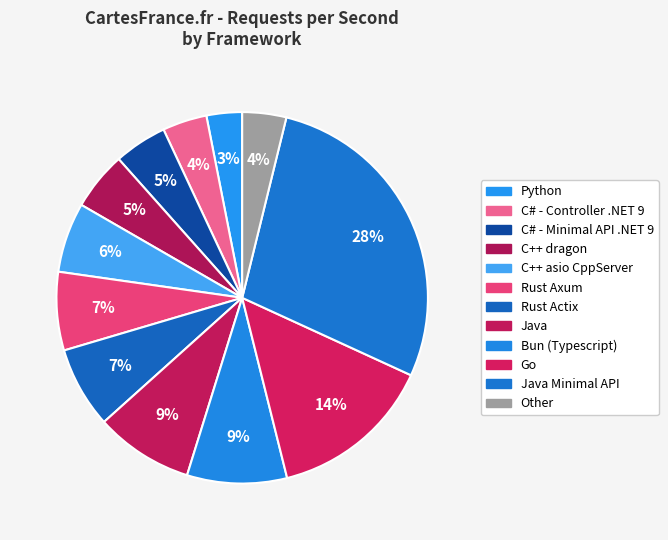

Count the number of slices in the pie.

12